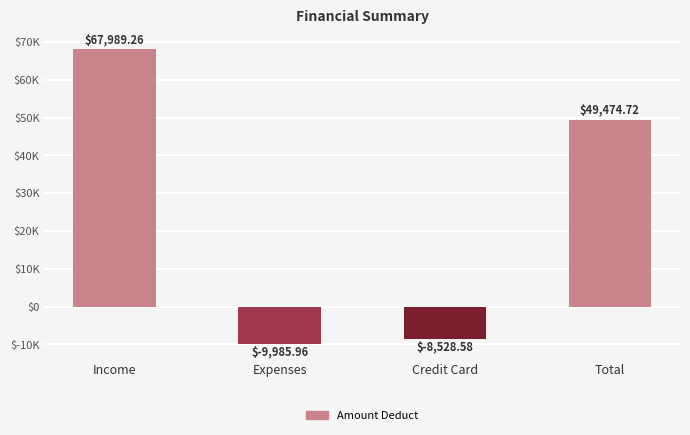

Does the chart contain any negative values?

Yes